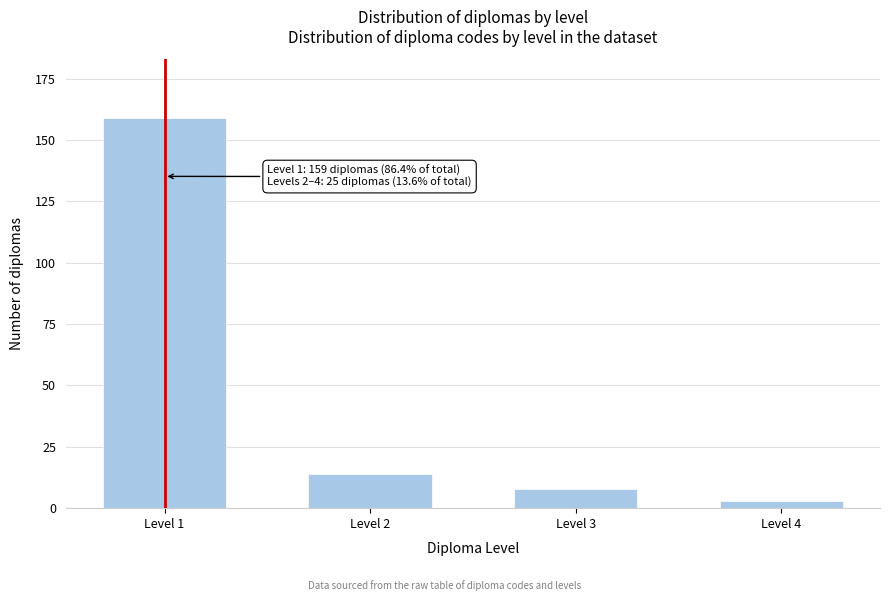

Reading right to left, extract all data points from this chart.

Level 4=3	Level 3=8	Level 2=14	Level 1=159